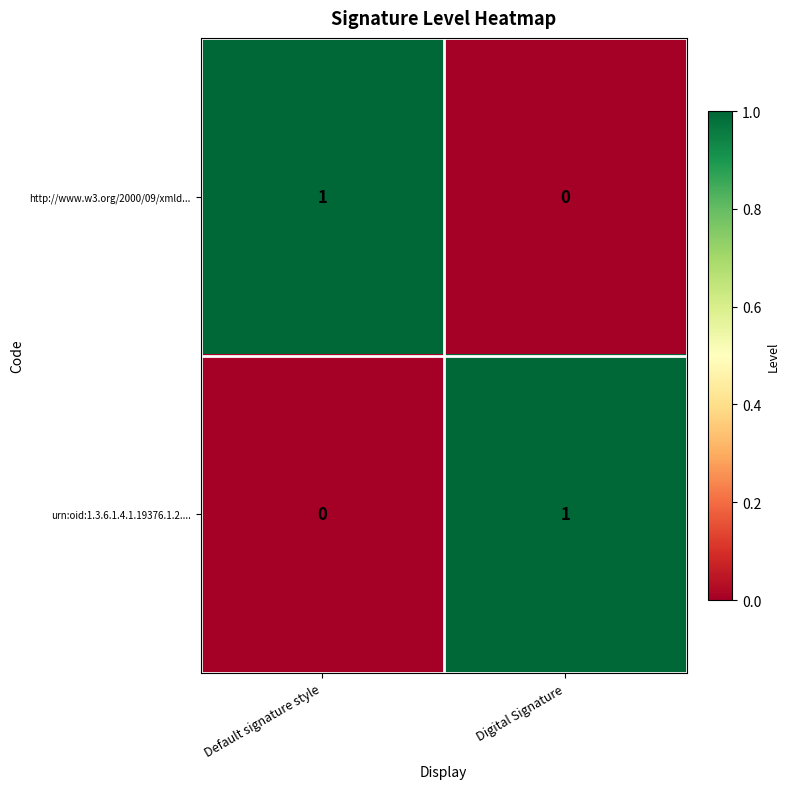

The value of urn:oid:1.3.6.1.4.1.19376.1.2.... at Digital Signature is 1. True or false?

True